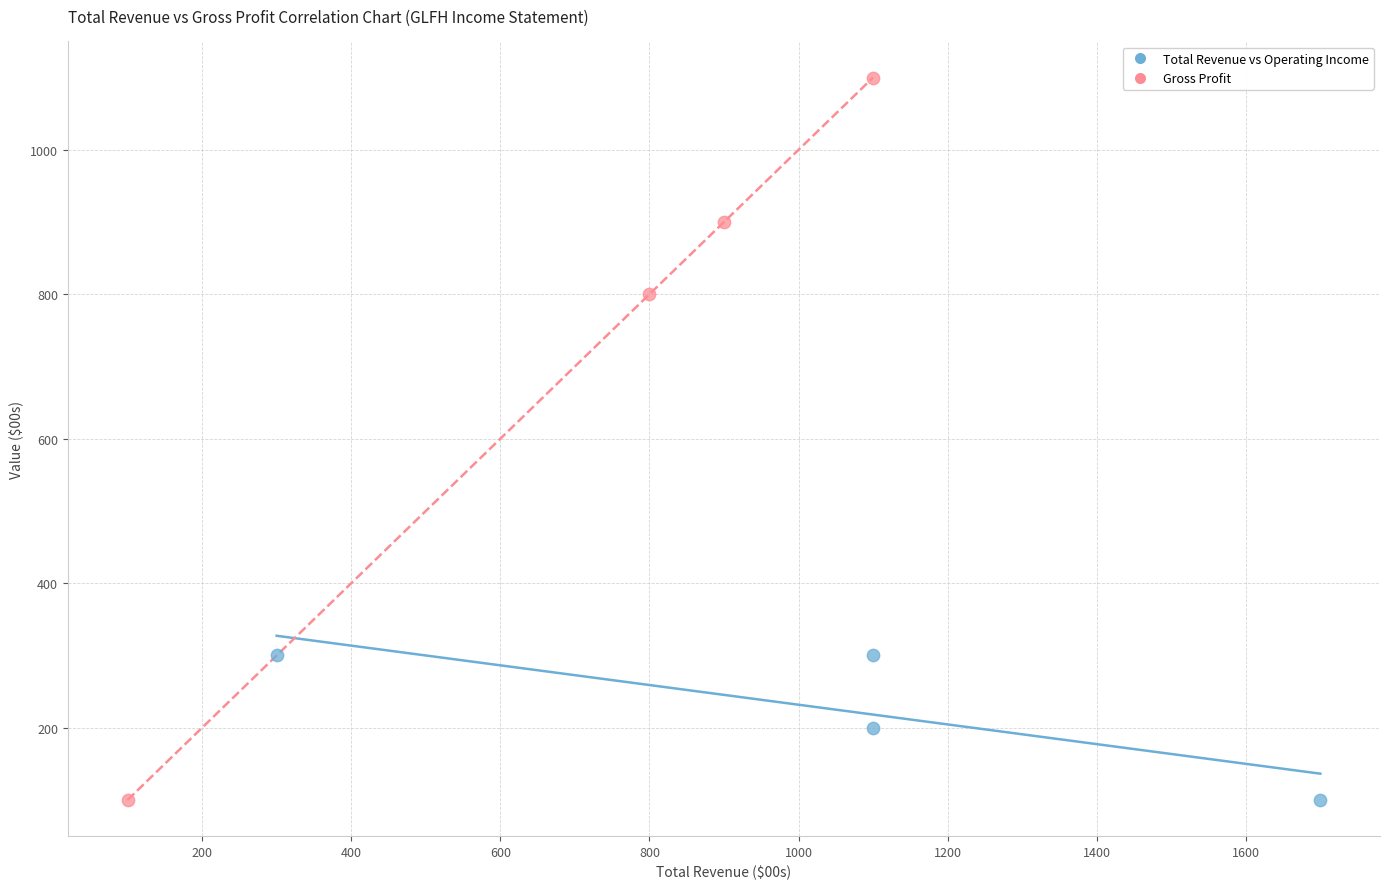

Which series has the largest Y range (max minus min)?

Gross Profit